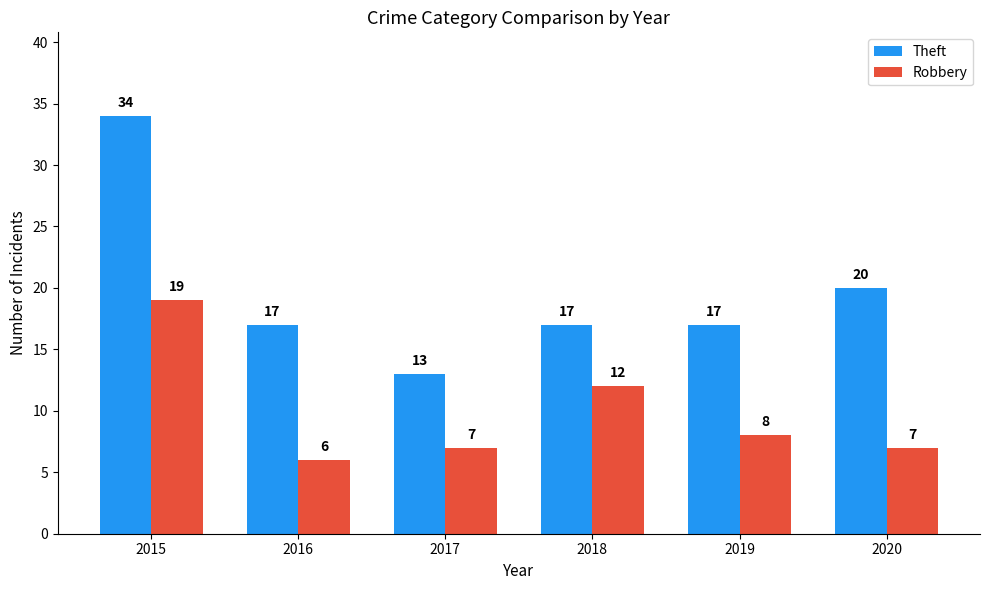

What is the sum of all Theft values?

118